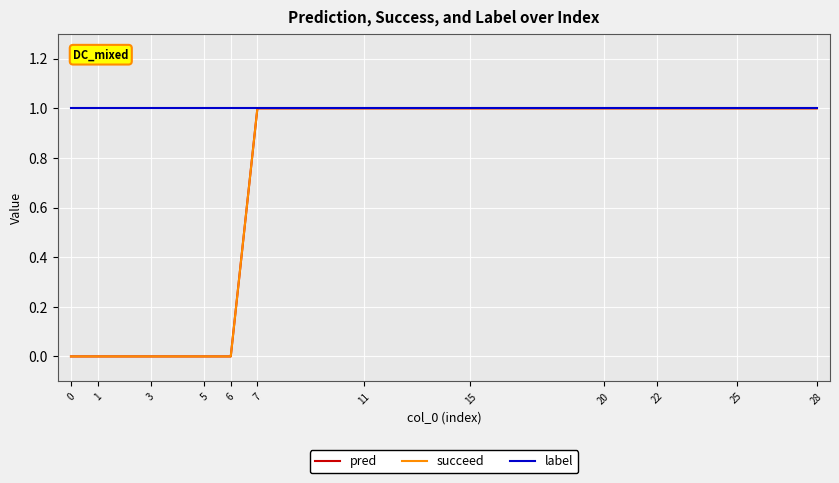

Does the chart display data point markers on the line(s)?

No